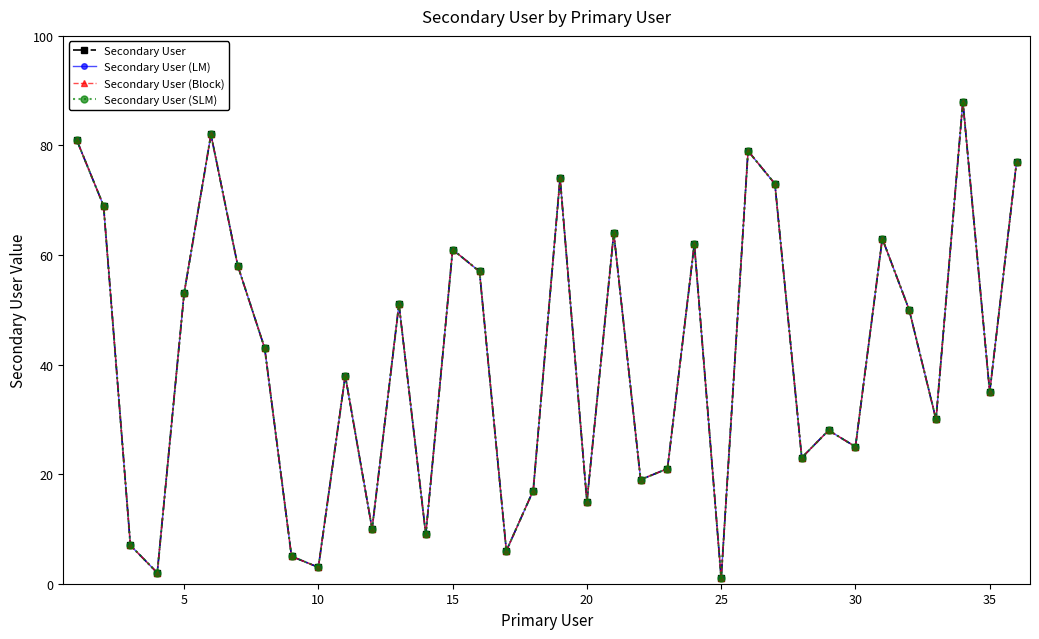

Is this an area chart (filled region under the line)?

No